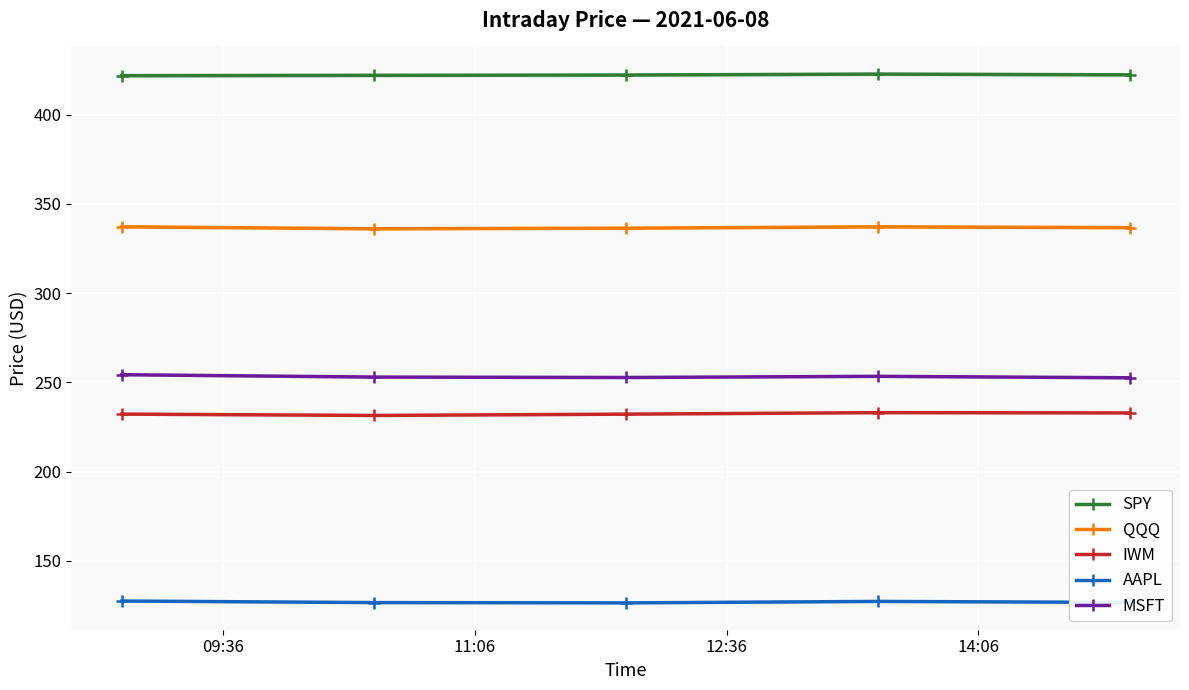

What is the highest value of the QQQ series?

337.2